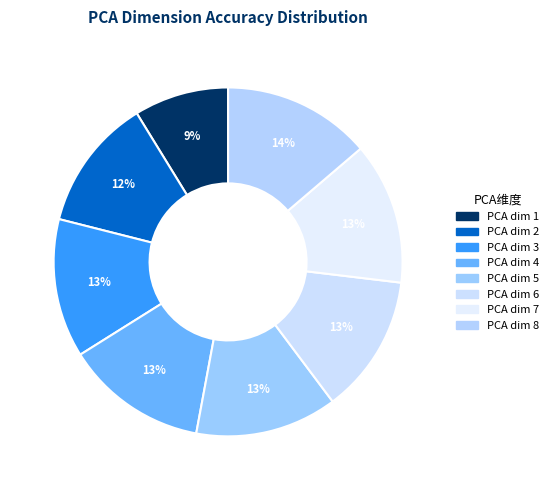

Count the number of slices in the pie.

8